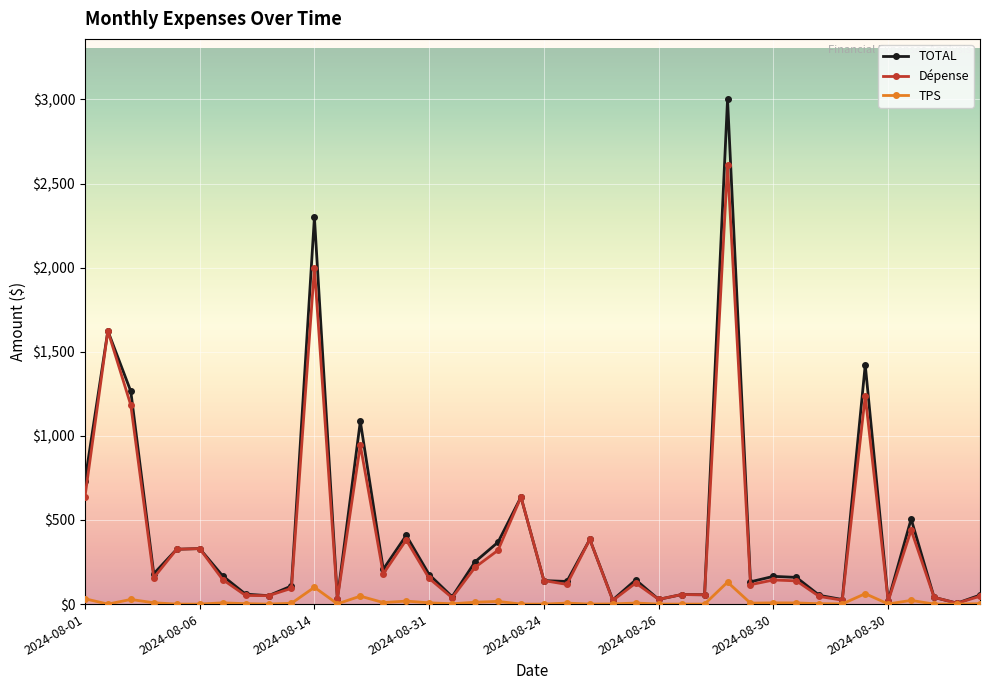

What is the average value of the TOTAL series?

422.4